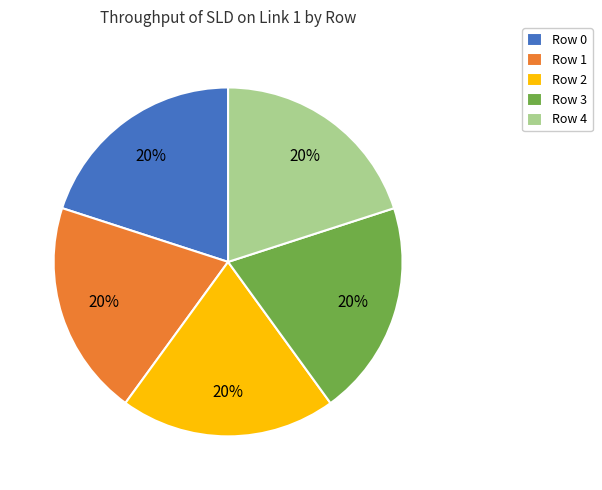

Does Row 3 represent more than half of the total?

No